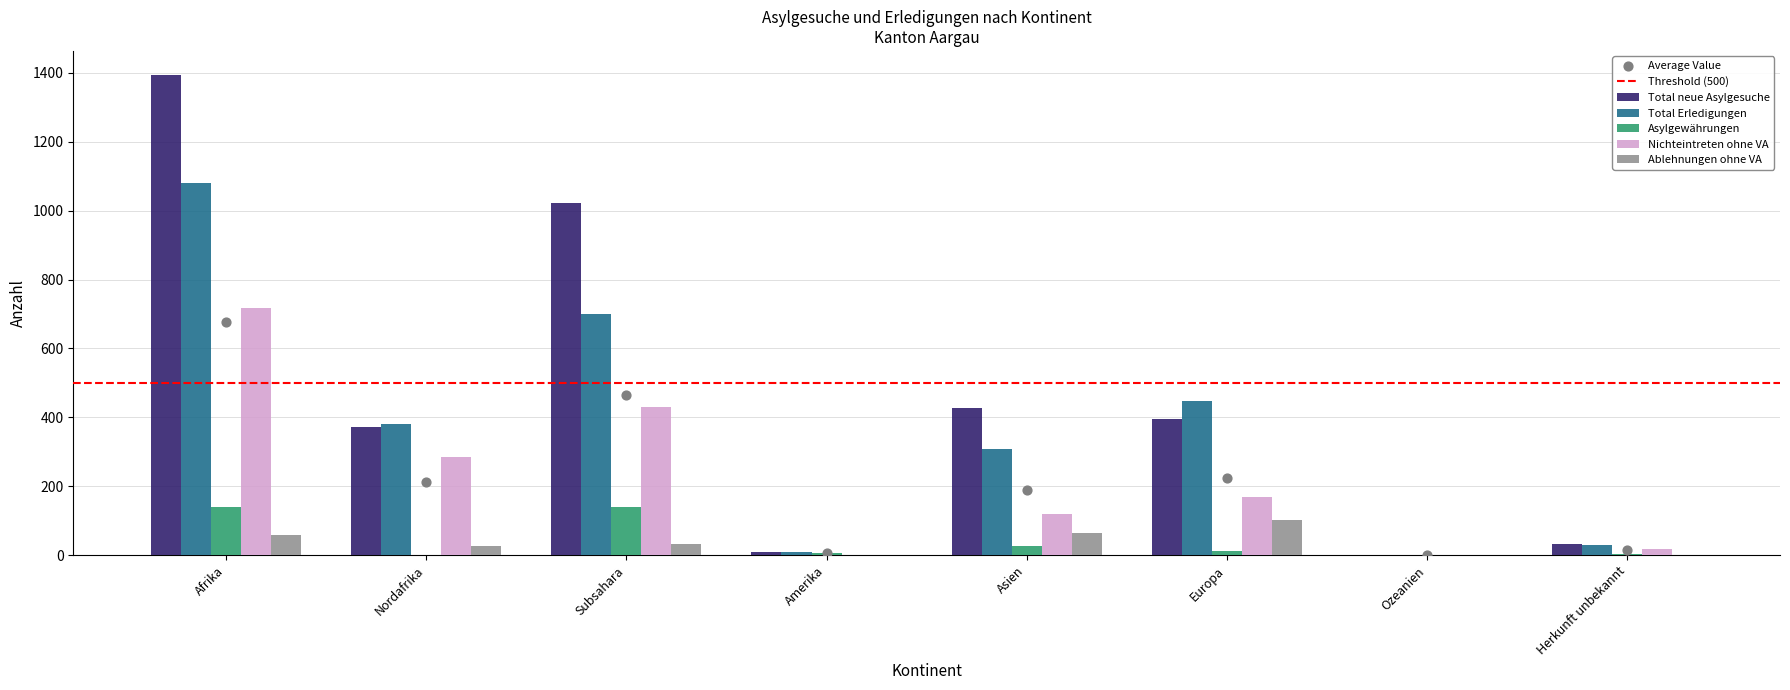

Which series contains the lowest Y value?

Asylgewährungen